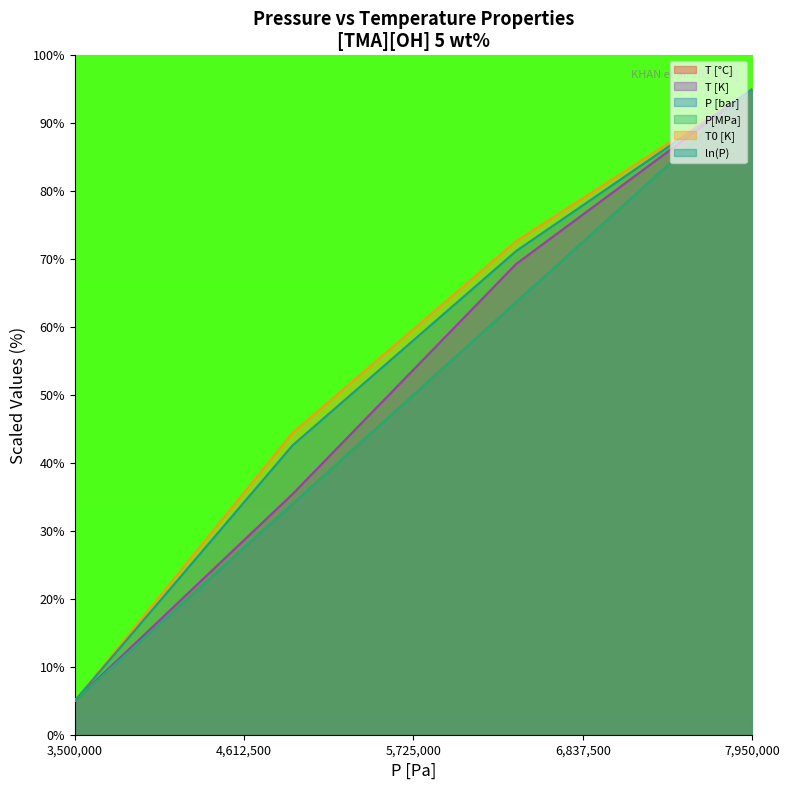

True or false: ln(P) and T [°C] cross at least once.

False